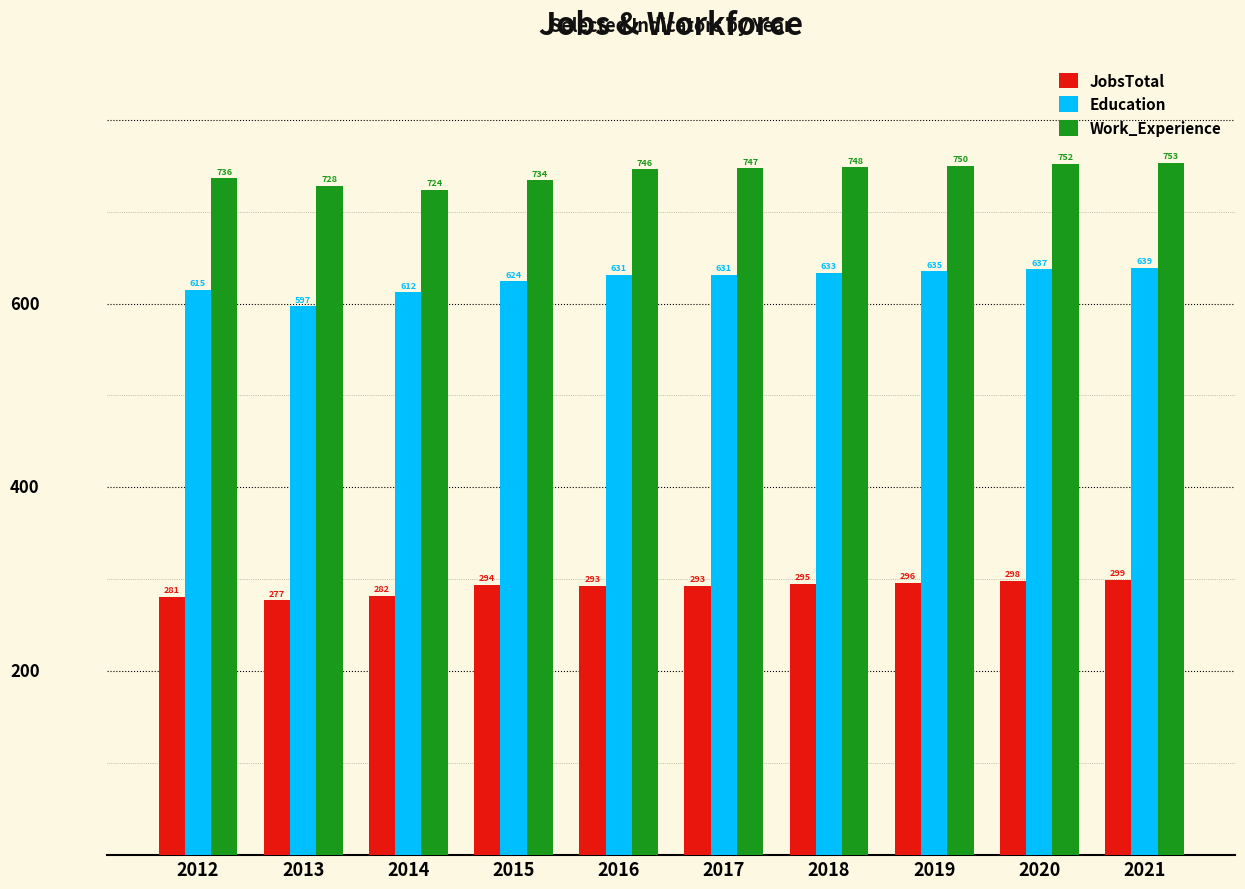

At how many categories does at least one series exceed 347?

10